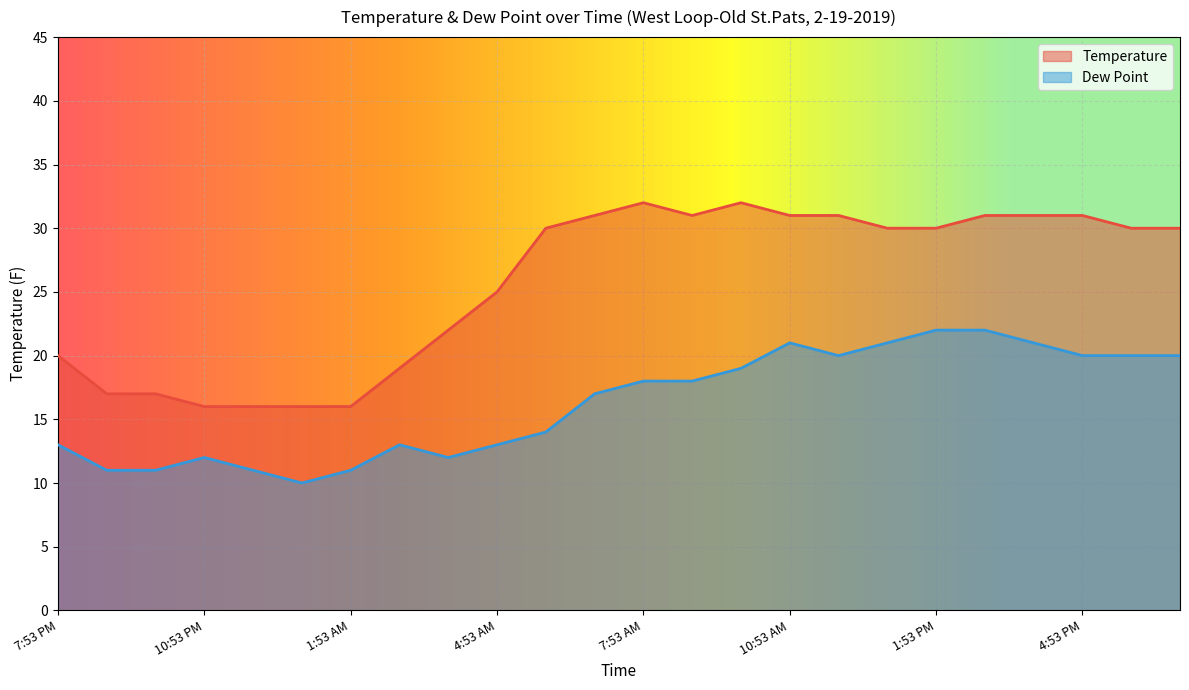

What is the maximum value shown in the chart?

32